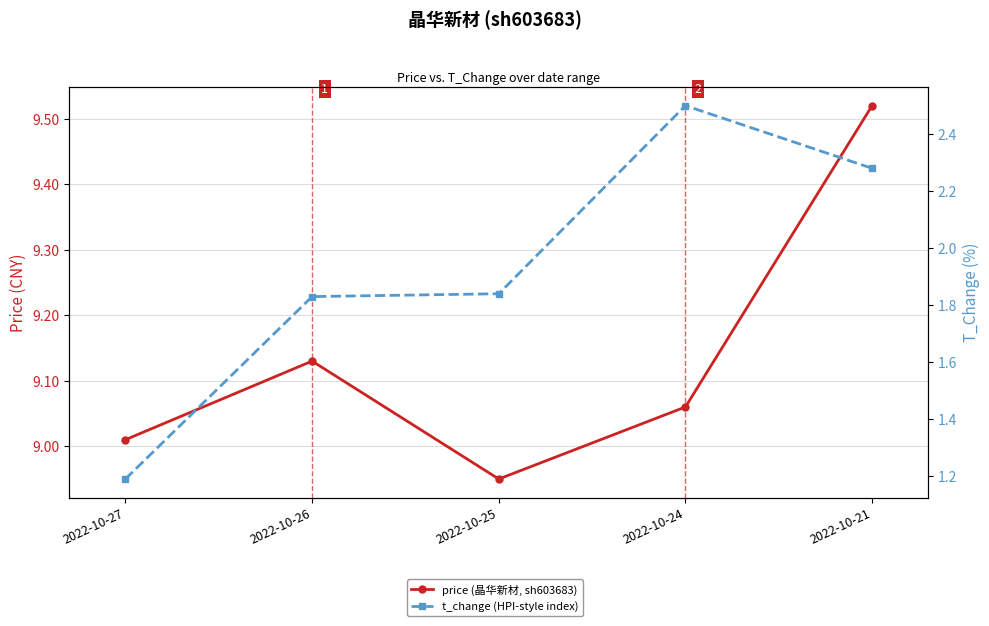

How many interior local peaks does the price (晶华新材, sh603683) series have?

1